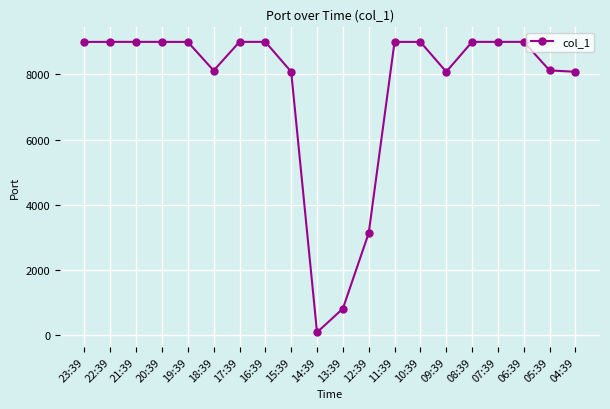

What is the label of the 9th point from the right?

12:39